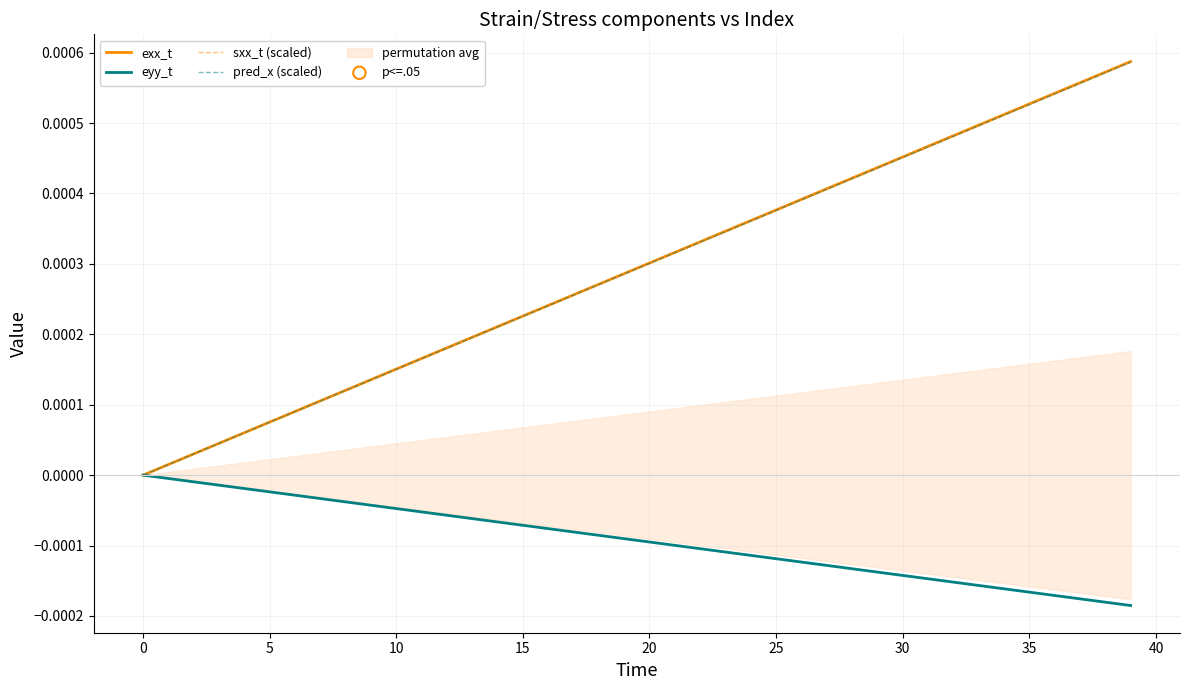

Which series reaches the minimum Y coordinate?

eyy_t